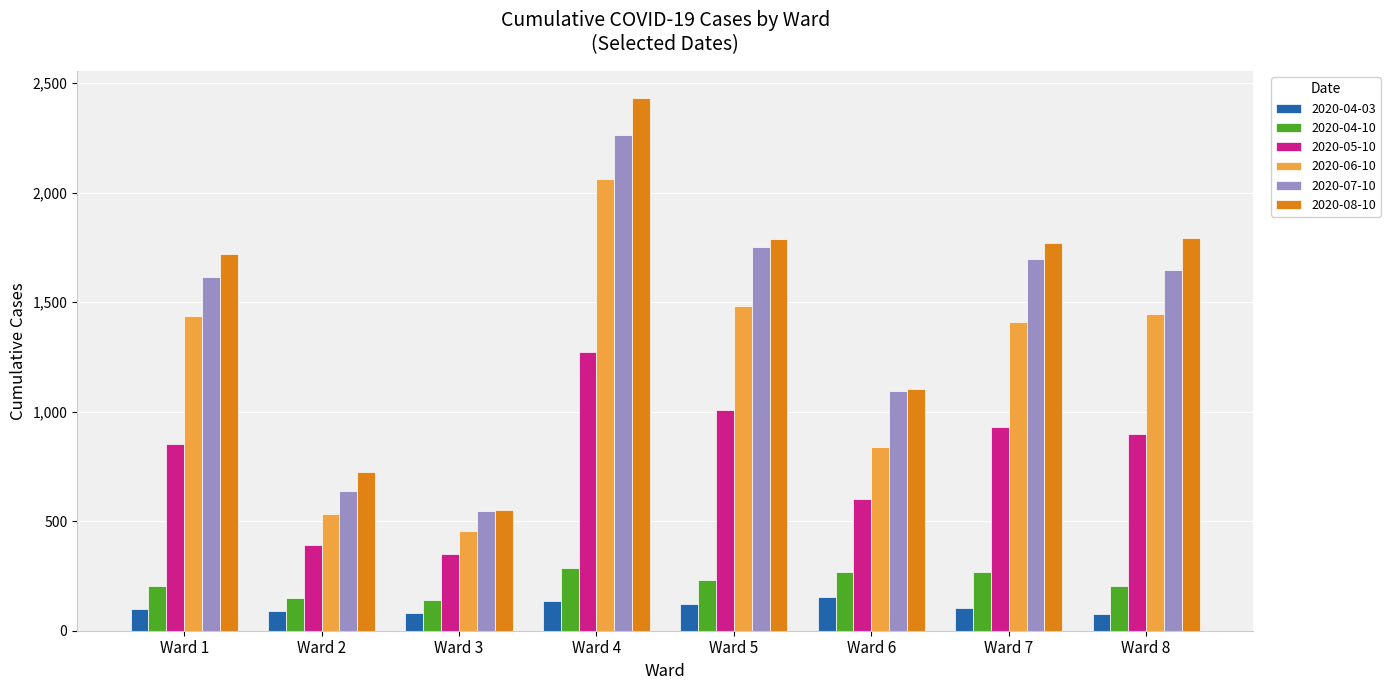

At which category is the sum across all series the highest?

Ward 4